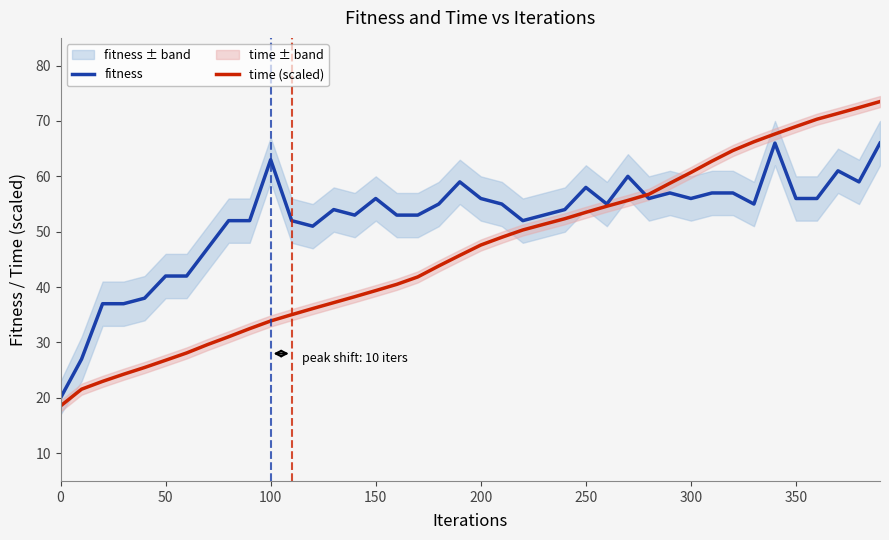

What is the lowest value of the fitness series?

20.0